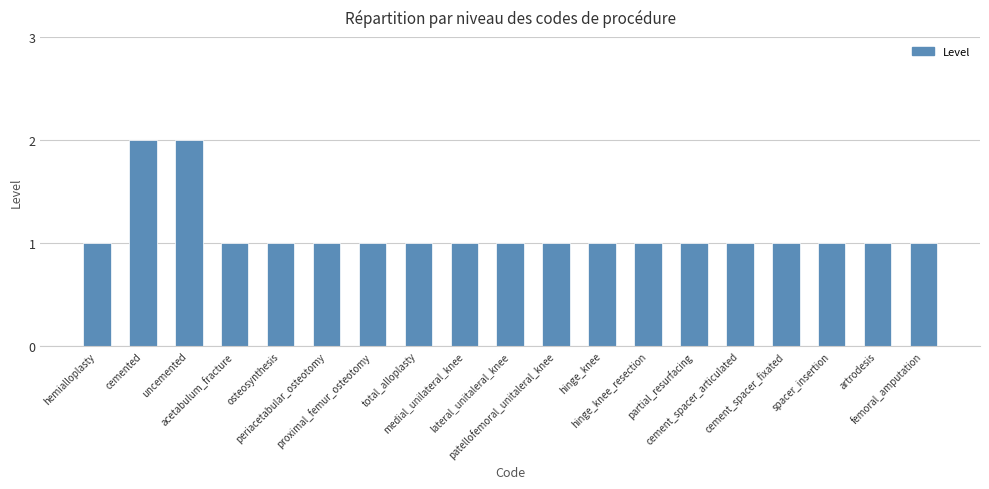

What is the approximate value at cement_spacer_fixated?

1